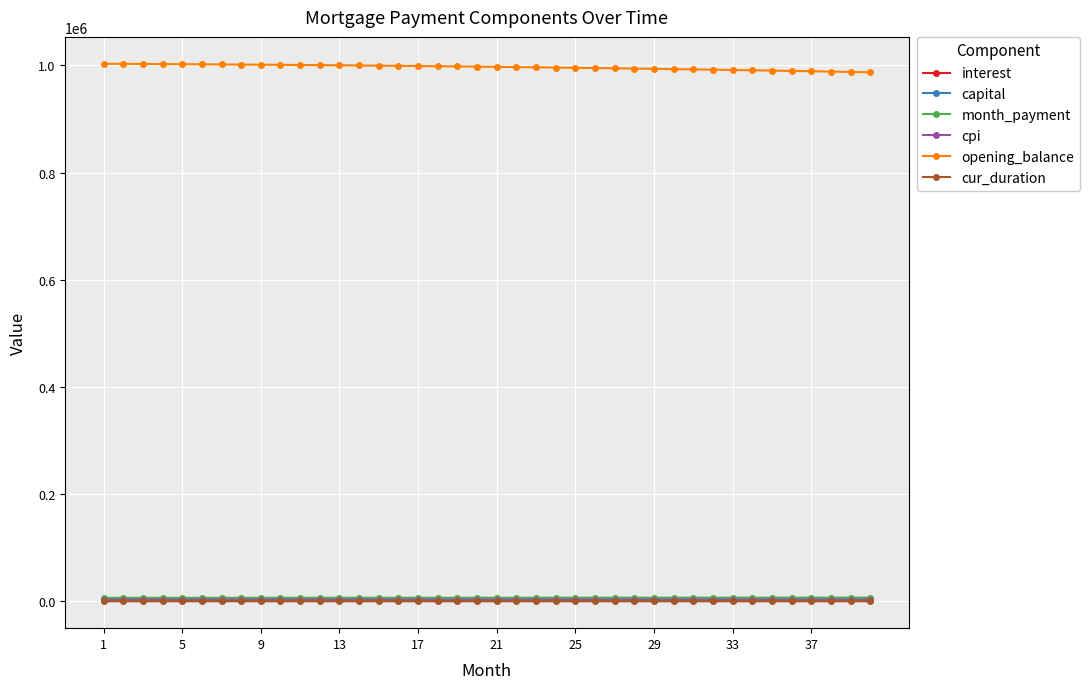

Which series has the largest total across all categories?

opening_balance